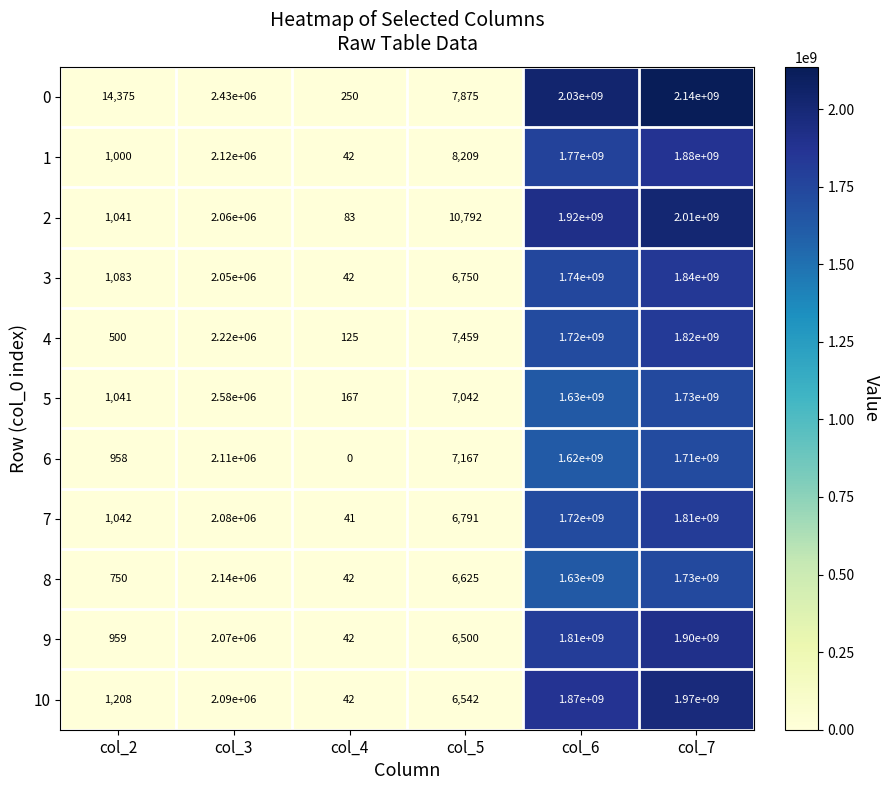

Count the number of data series in this chart.

11